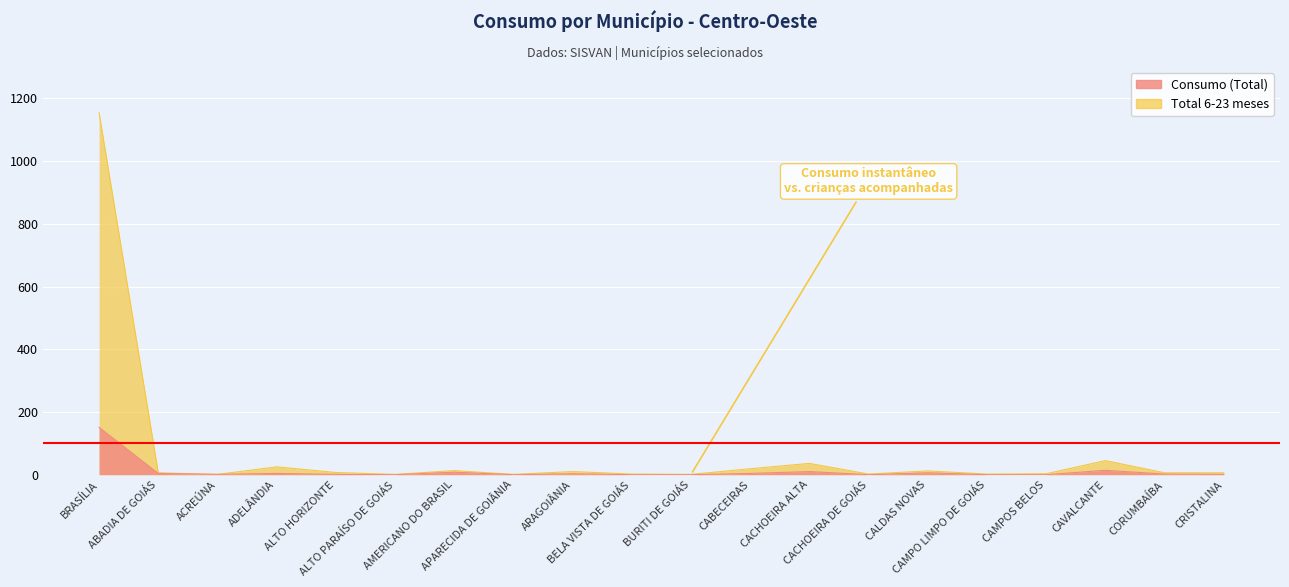

What is the average value of the Consumo (Total) series?

10